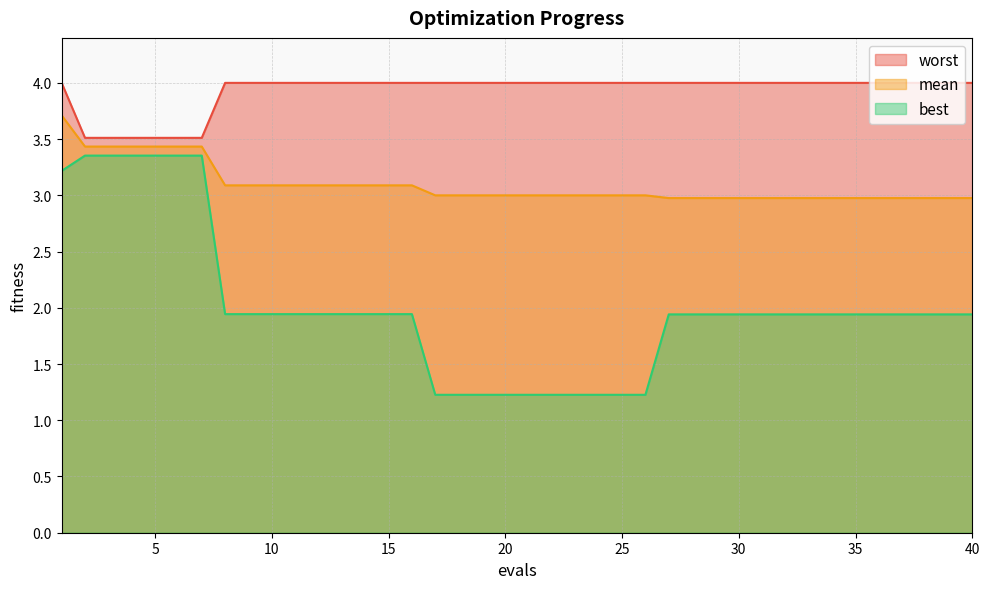

What are all the series names shown in the legend?

worst, mean, best